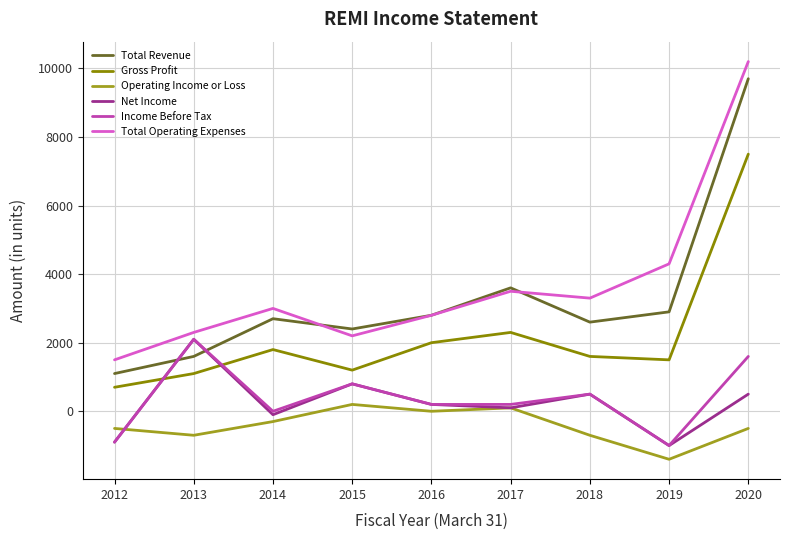

True or false: Gross Profit and Net Income intersect in this chart.

True